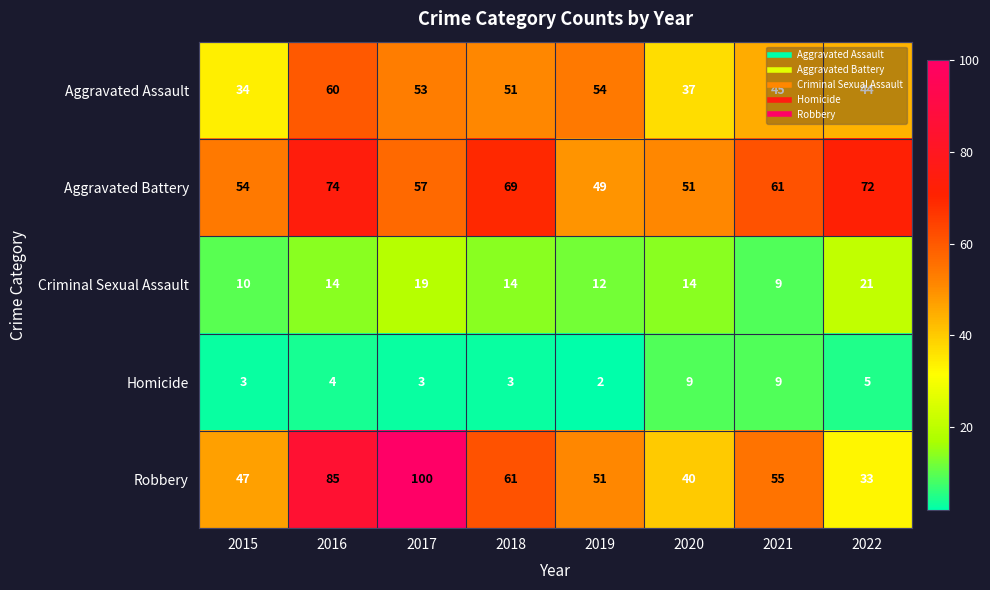

What is the spread (max minus min) of values at 2019?

52